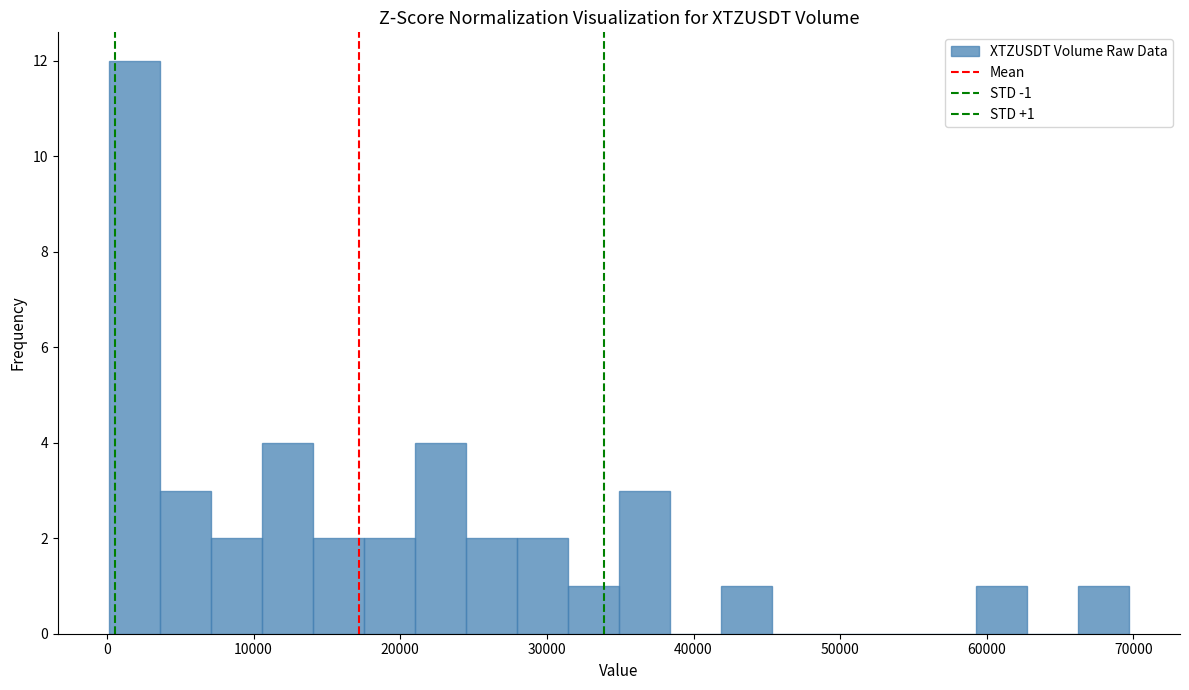

Read against the x-axis, roughly where is the centre of the tallest bar?

2000